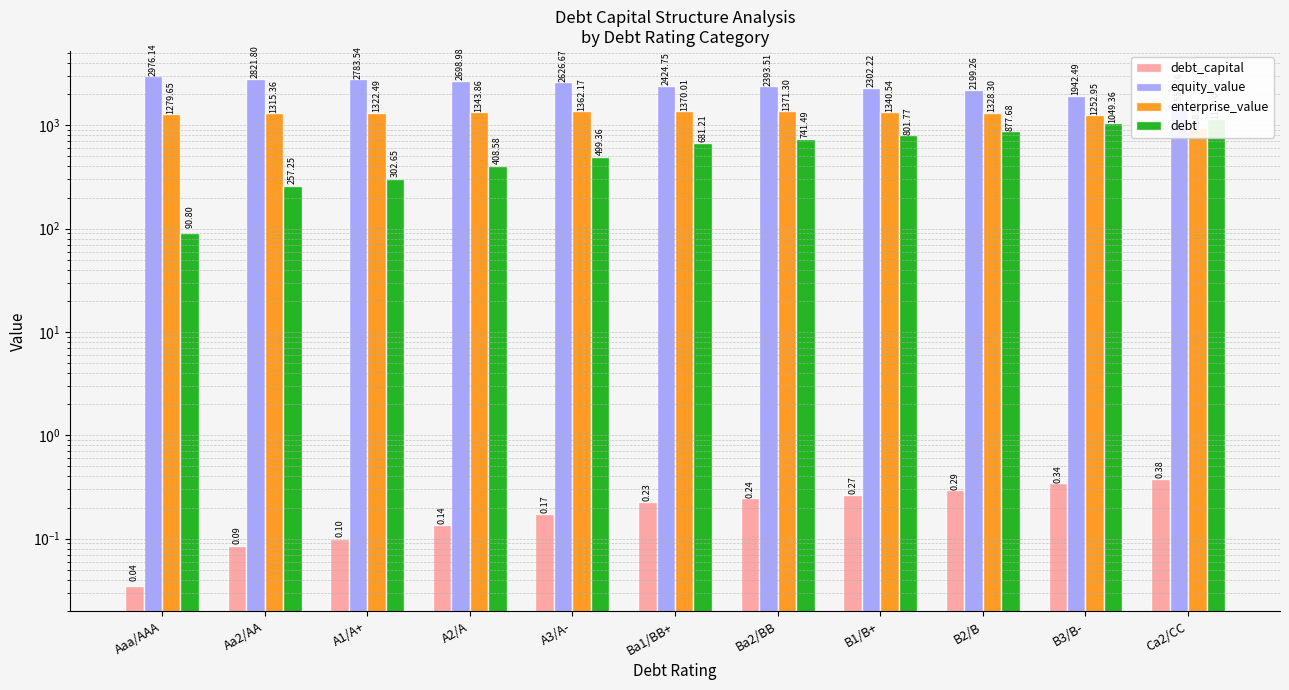

What is the total value across all series at B2/B?

4405.5